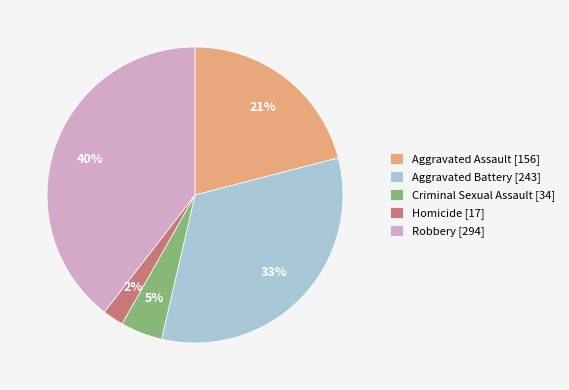

Does any single category account for the majority?

No